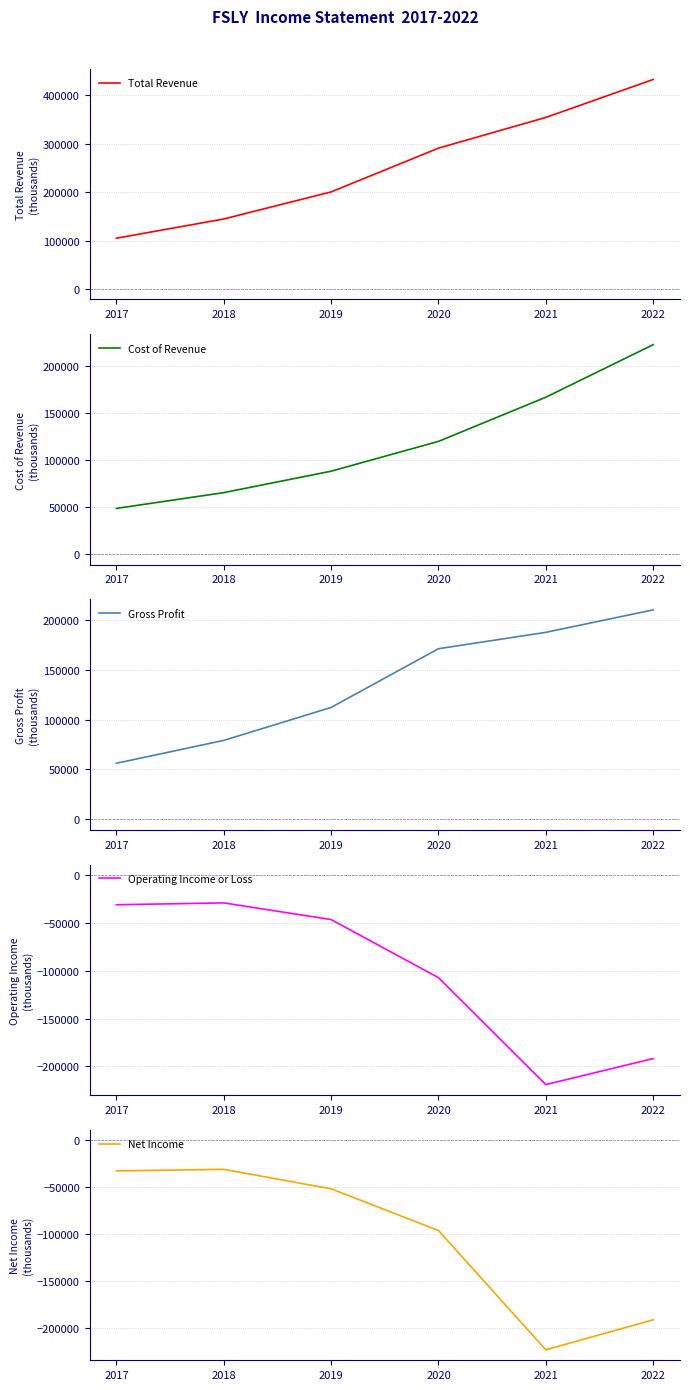

At which label is Operating Income or Loss closest to -124050?

2020